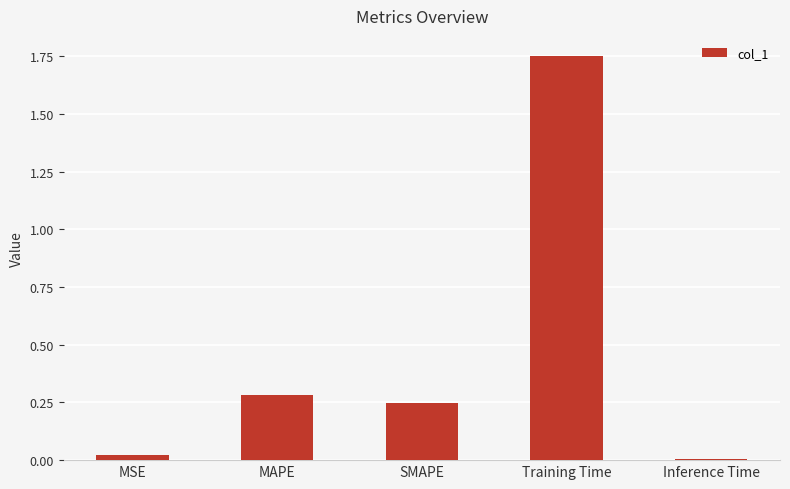

What position from the right is Training Time?

2